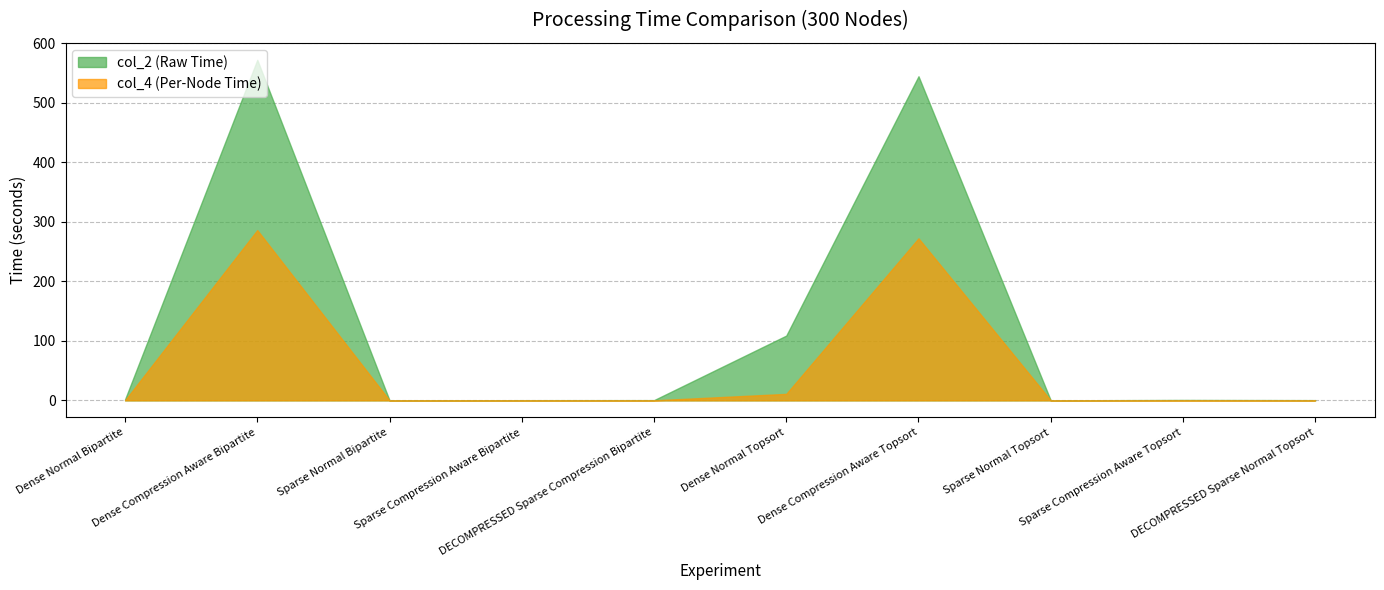

What is the average value of the col_2 (Raw Time) series?

122.9